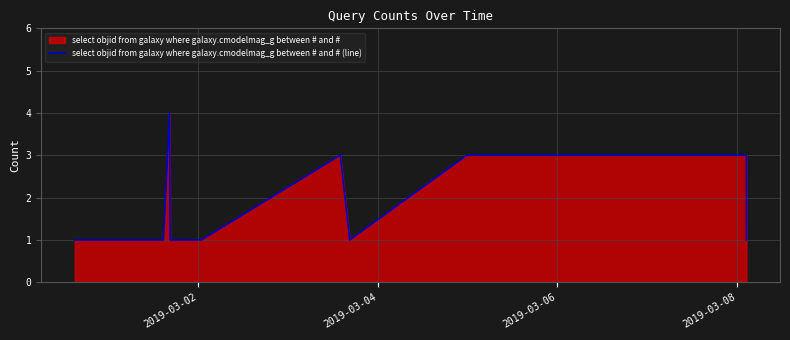

Reading left to right, transcribe all the data shown in this chart.

1	1	1	1	4	1	1	1	3	1	1	3	3	1